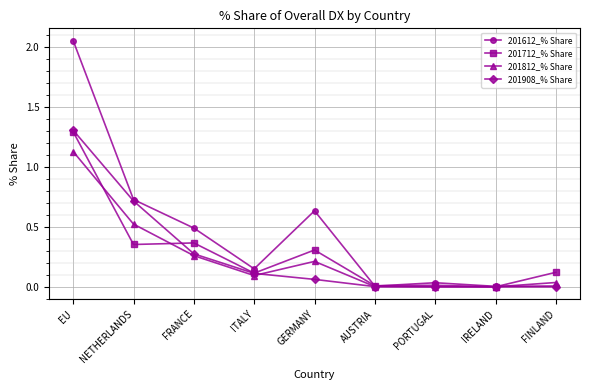

Is it true that 201712_% Share equals 0.3 at GERMANY?

True